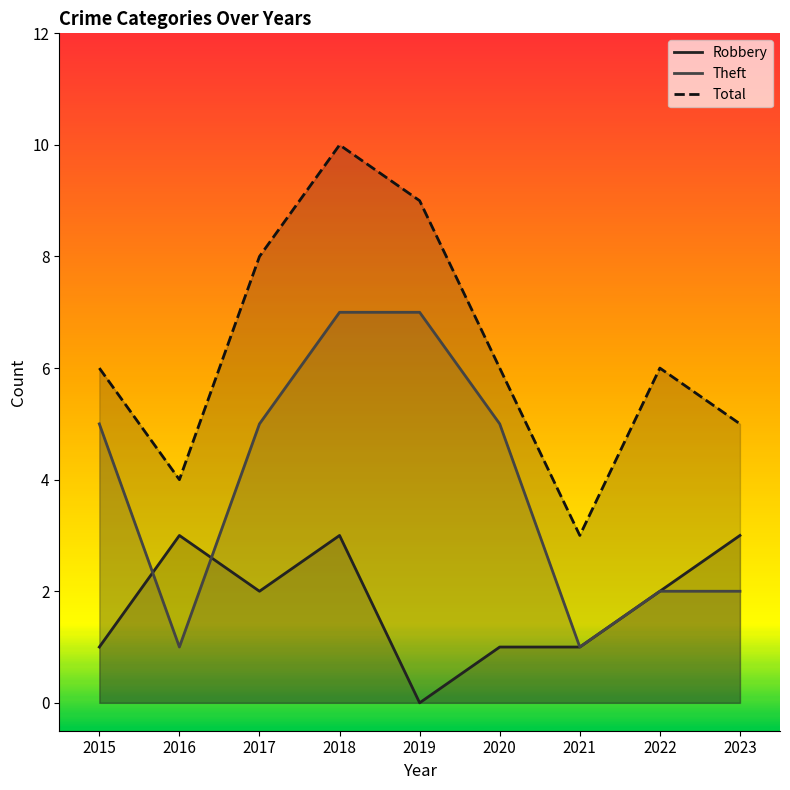

Does the chart display data point markers on the line(s)?

No